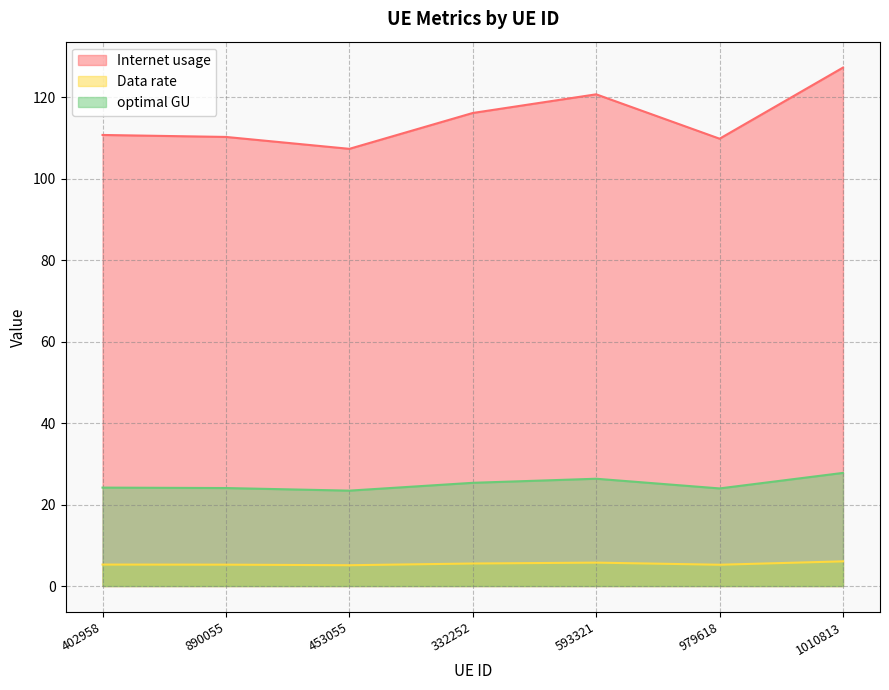

List the series in order of their overall mean, lowest first.

Data rate, optimal GU, Internet usage